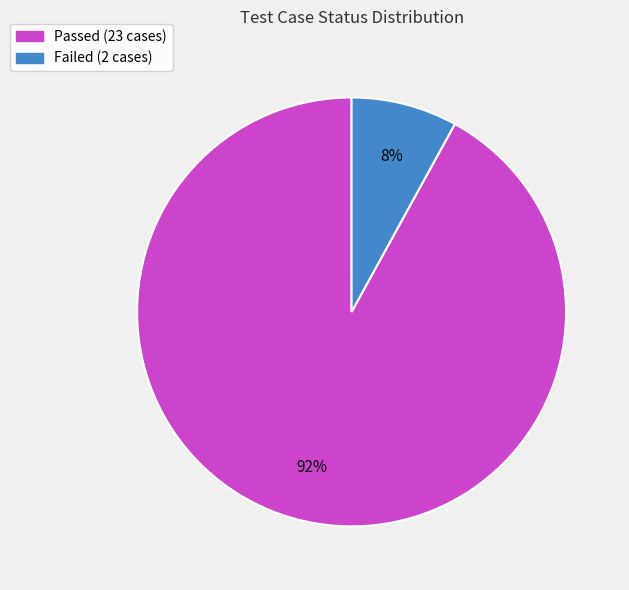

Which slice is the largest?

Passed